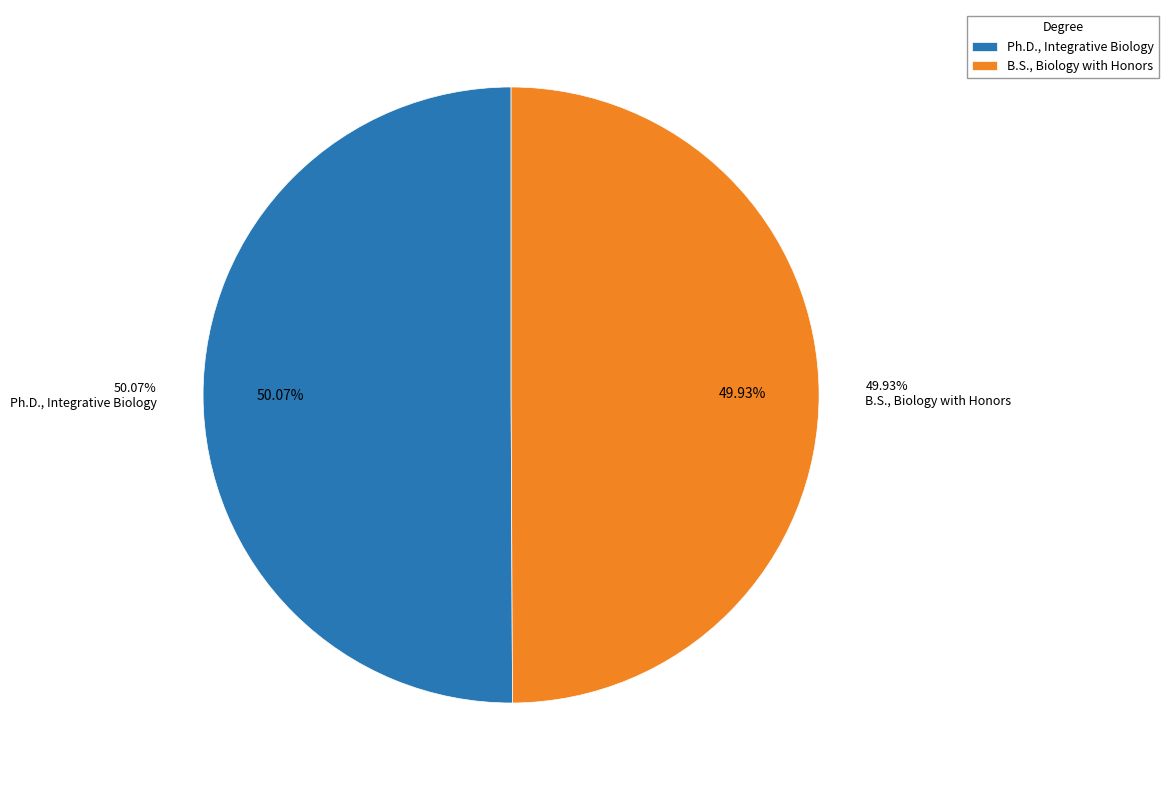

To the nearest percent, what percentage of the pie is Ph.D., Integrative Biology?

50%